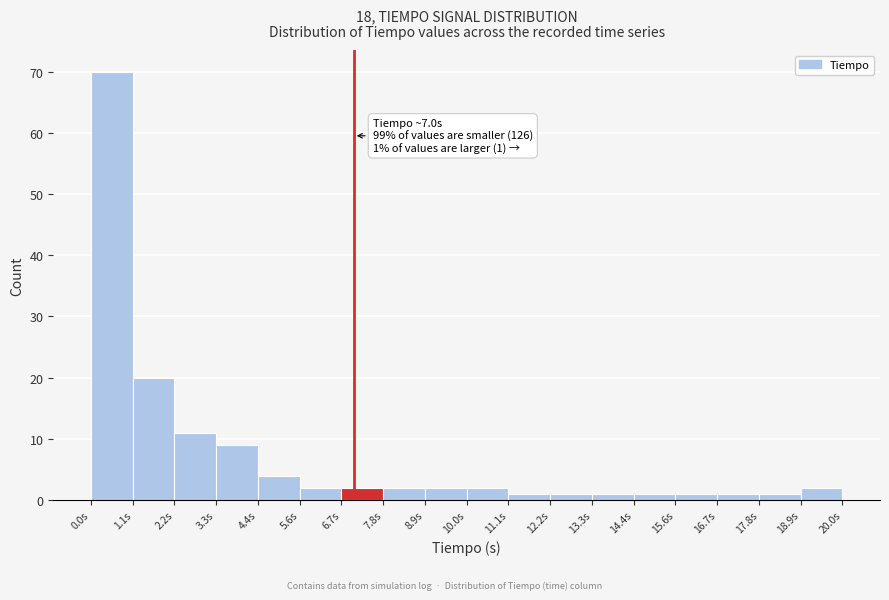

Which range on the x-axis has the tallest bar?

0.0 to 1.2